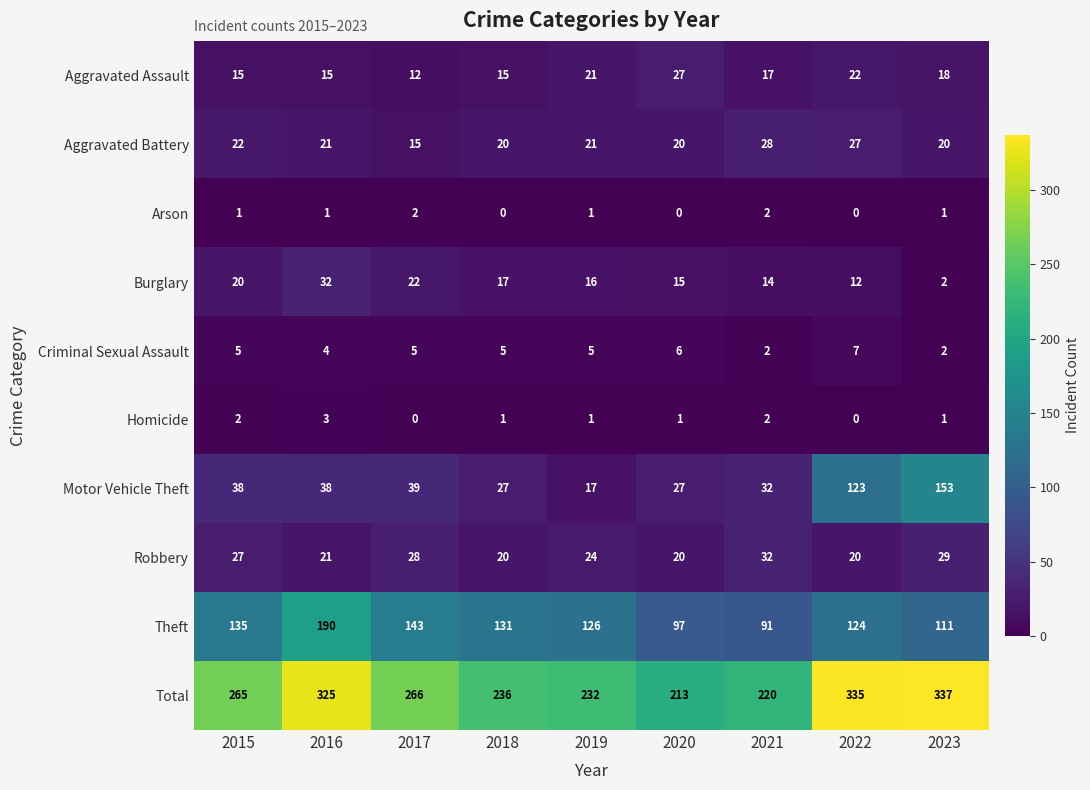

What is the difference between the maximum and minimum values in the Homicide series?

3